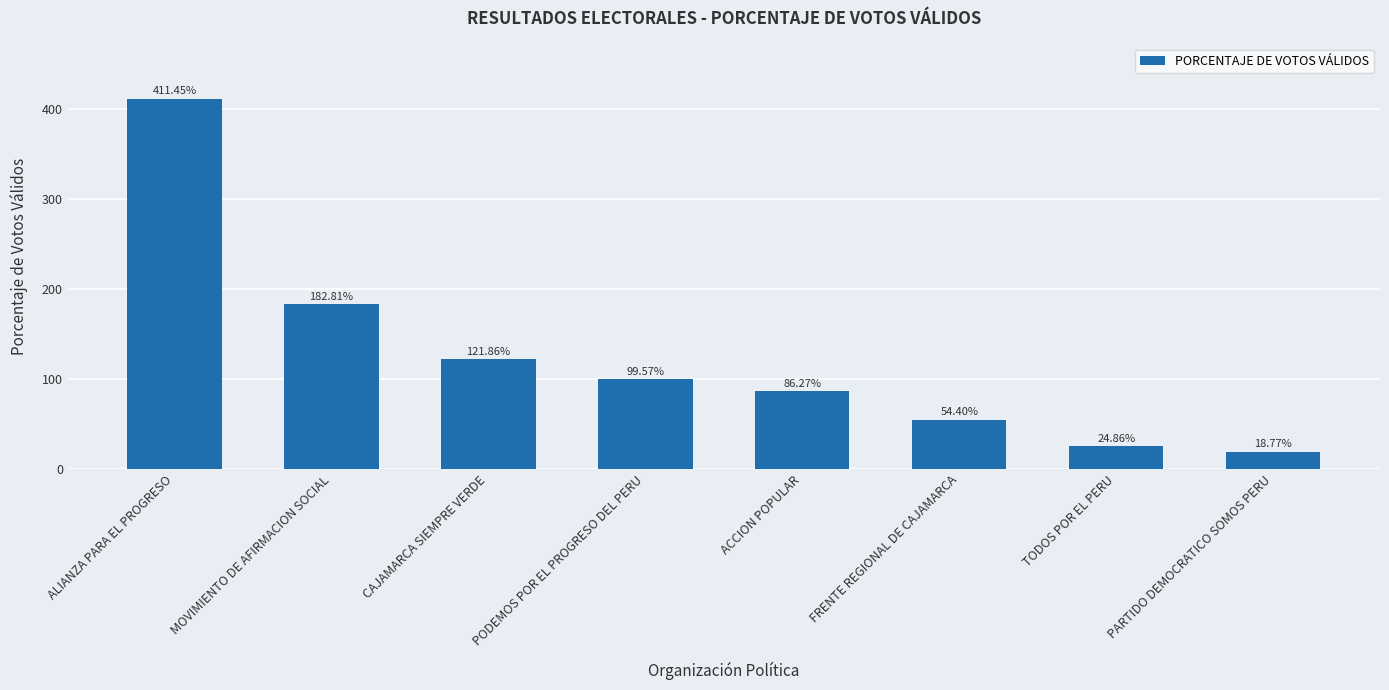

List the labels in order of value, smallest first.

PARTIDO DEMOCRATICO SOMOS PERU, TODOS POR EL PERU, FRENTE REGIONAL DE CAJAMARCA, ACCION POPULAR, PODEMOS POR EL PROGRESO DEL PERU, CAJAMARCA SIEMPRE VERDE, MOVIMIENTO DE AFIRMACION SOCIAL, ALIANZA PARA EL PROGRESO